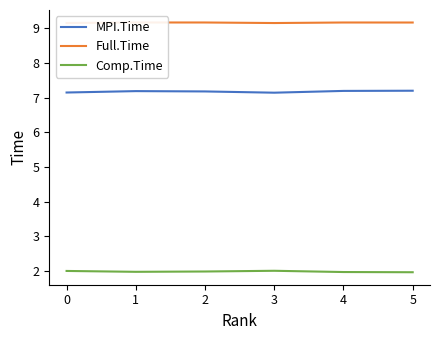

True or false: MPI.Time and Comp.Time cross at least once.

False